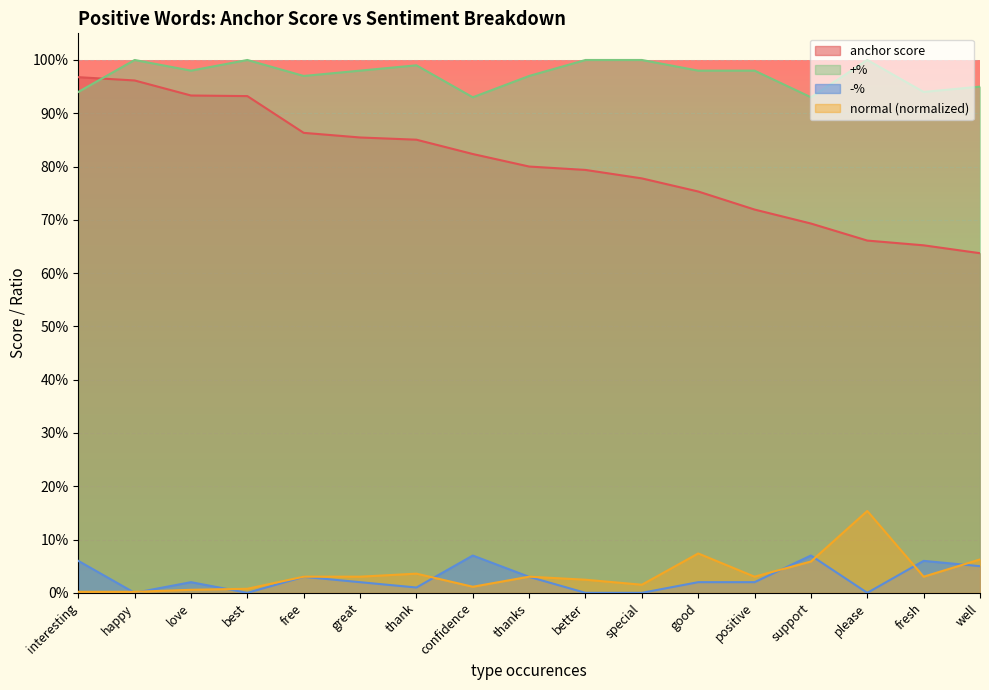

True or false: anchor score has a value of 0.2 at free.

False